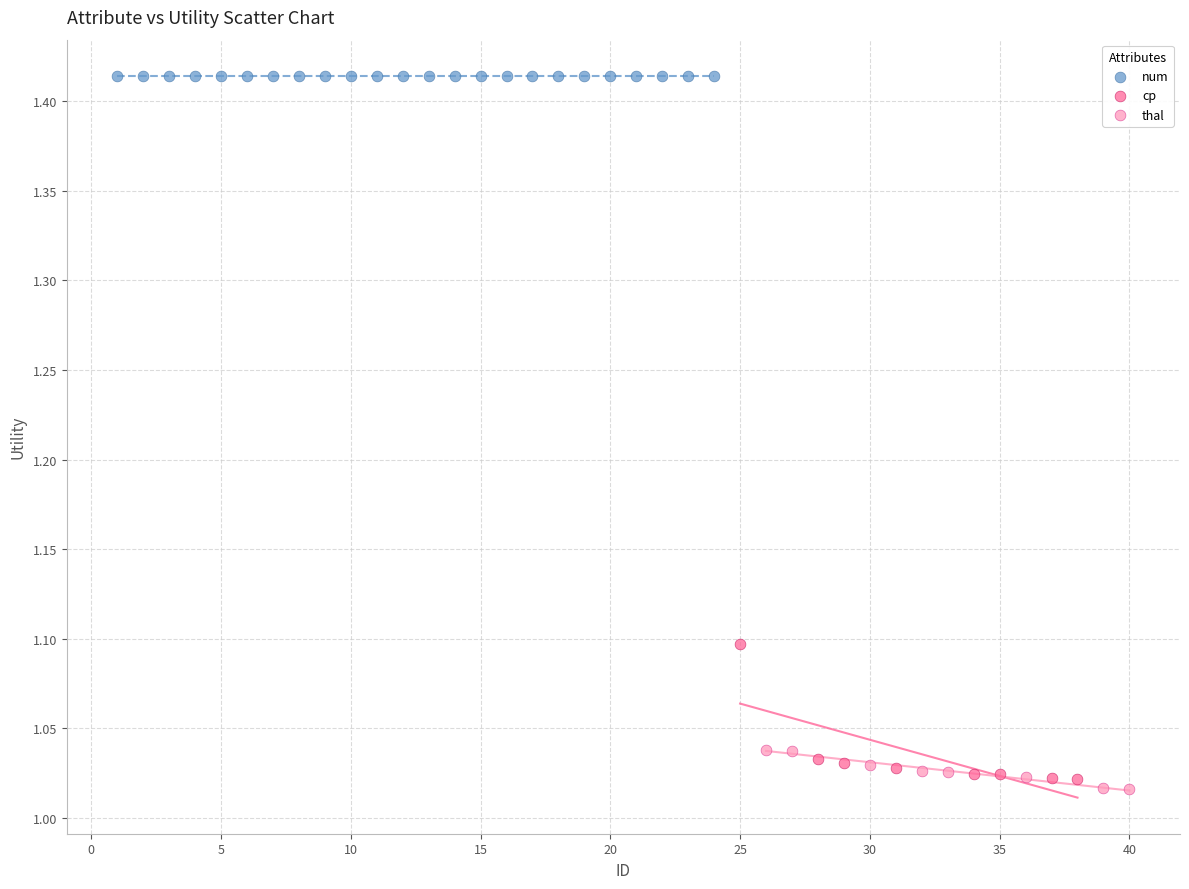

Which series contains the highest Y value?

num